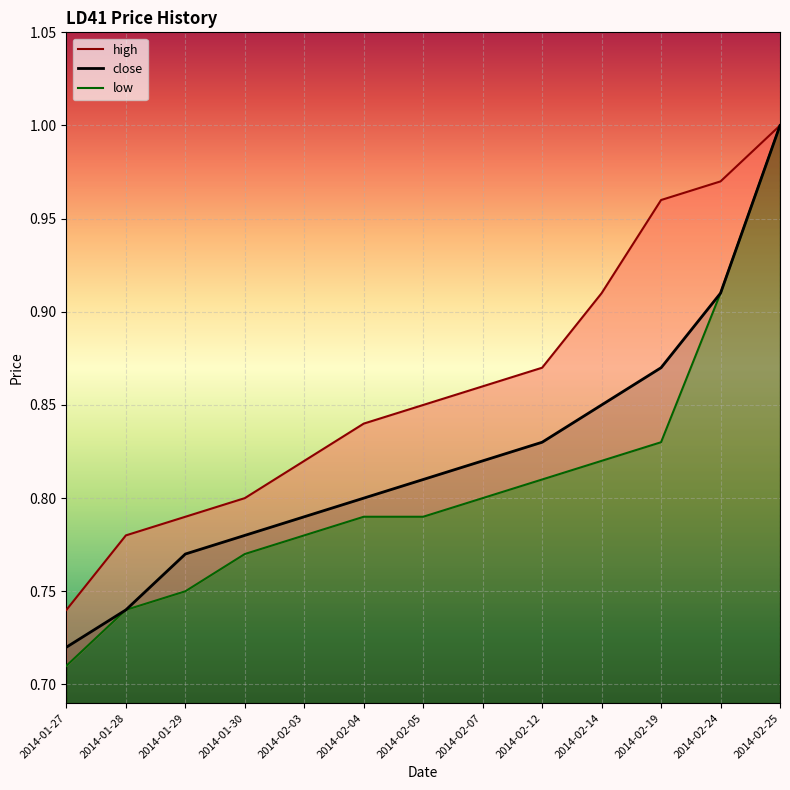

Which series has the widest spread of values?

low